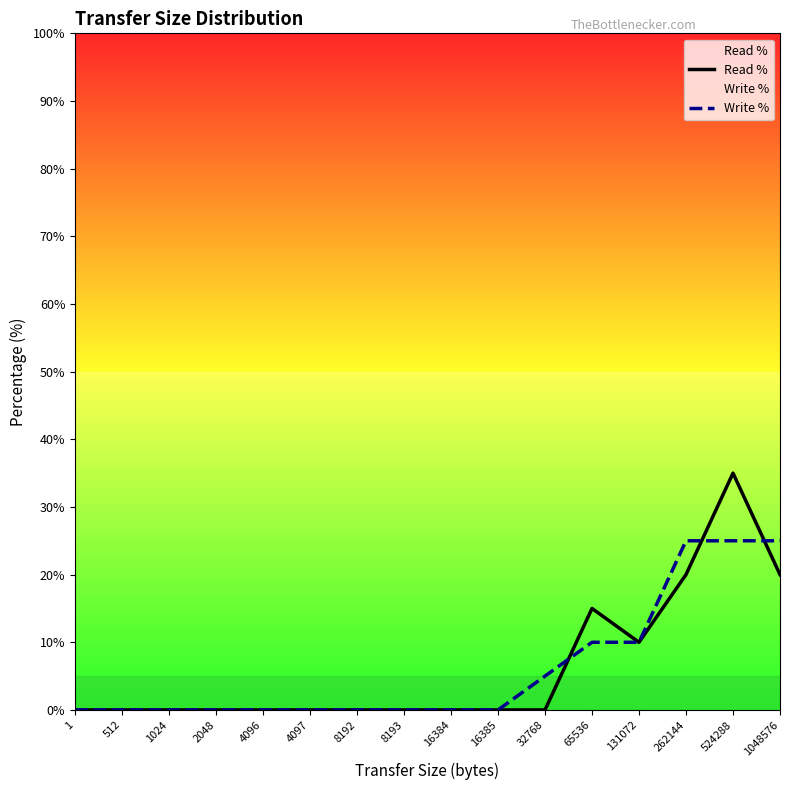

What is the maximum value for Write %?

25